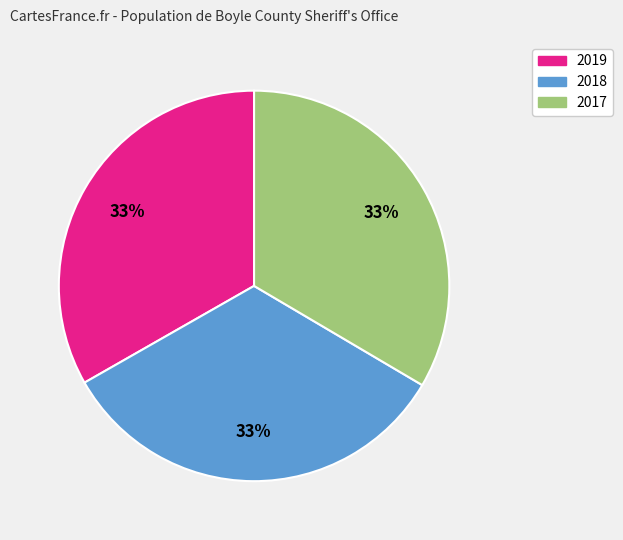

To the nearest percent, what is the average slice percentage?

33%